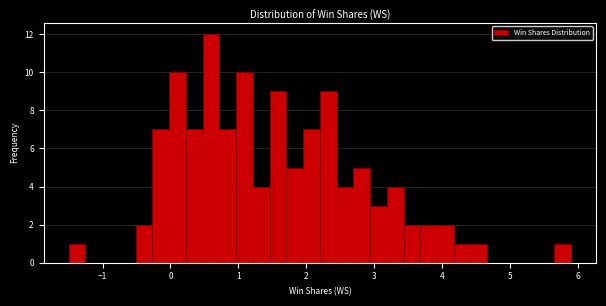

Read against the x-axis, roughly where is the centre of the tallest bar?

0.6